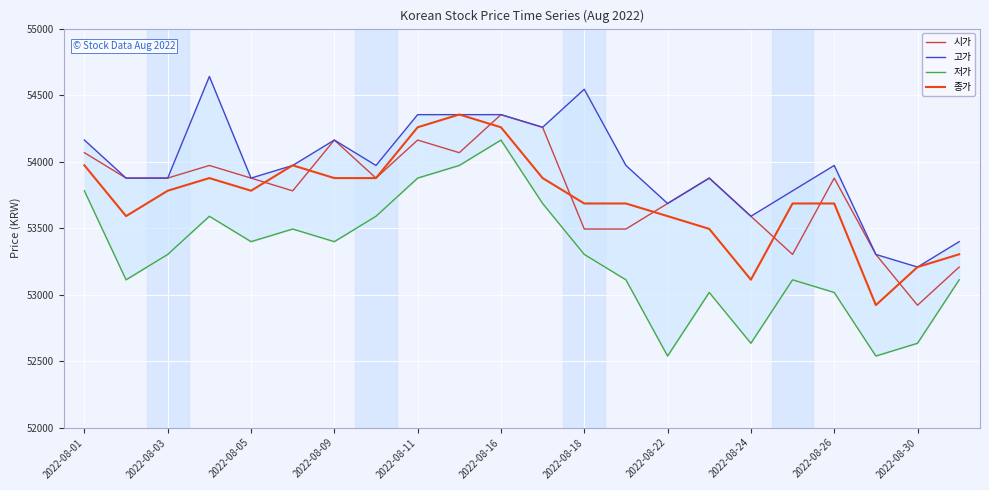

What is the minimum value for 시가?

52920